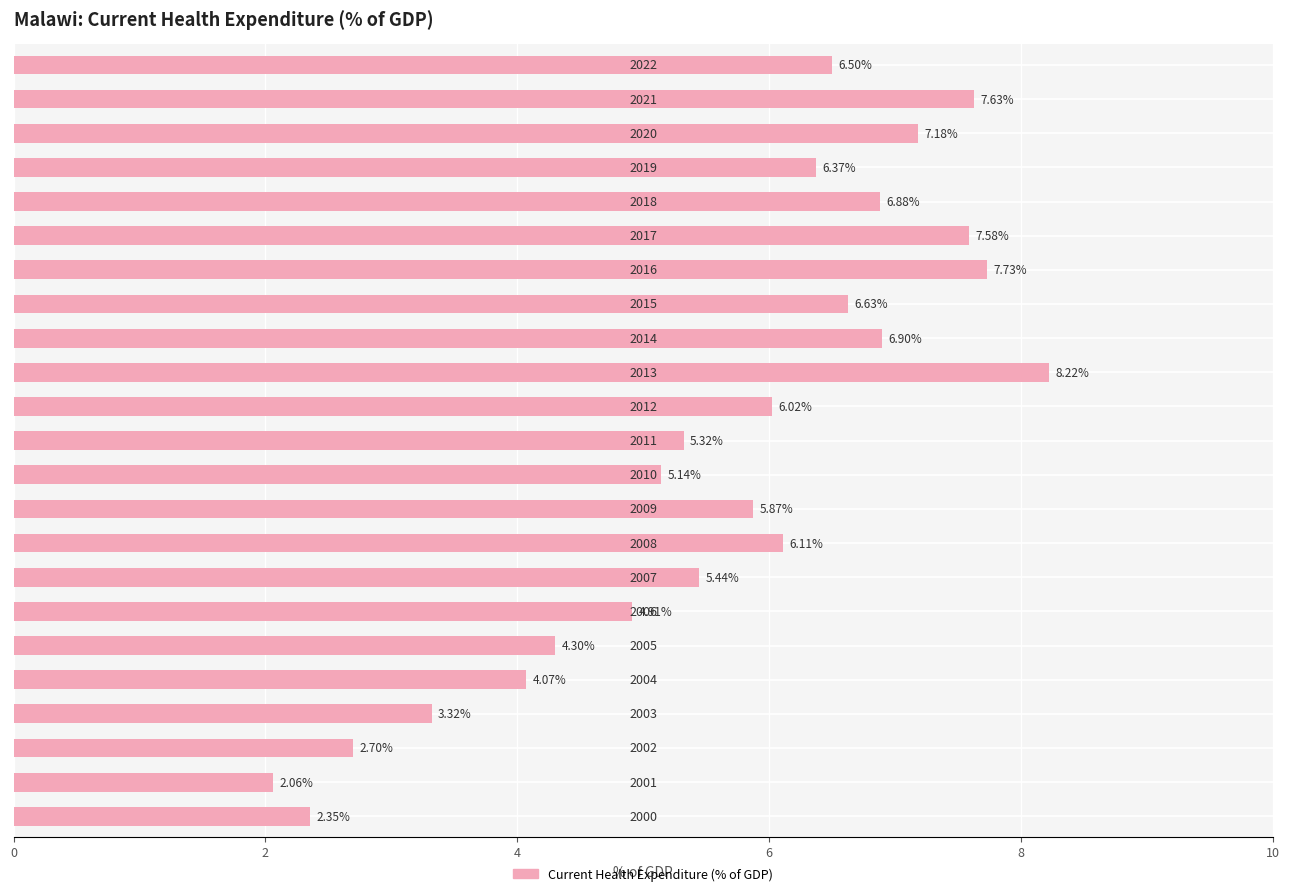

Does the chart contain any negative values?

No